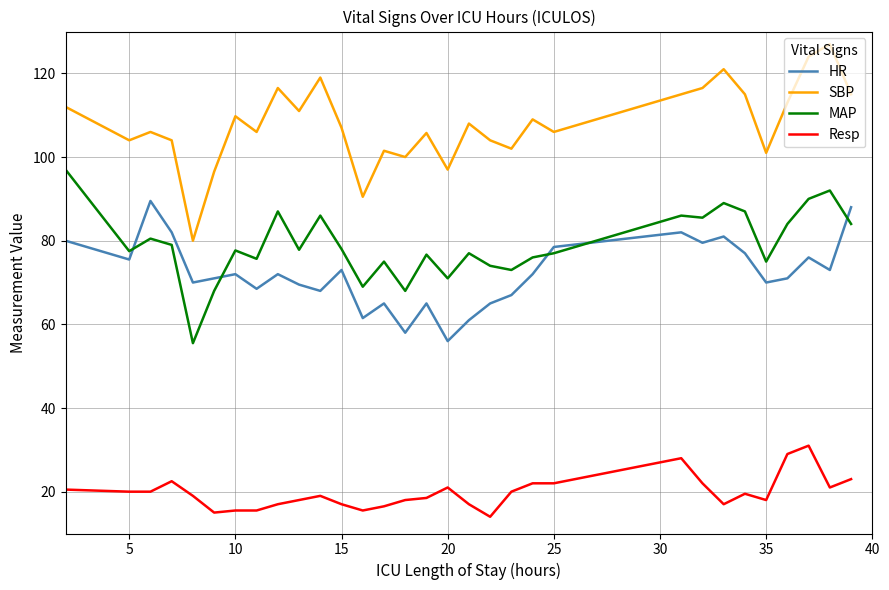

True or false: SBP and MAP intersect in this chart.

False